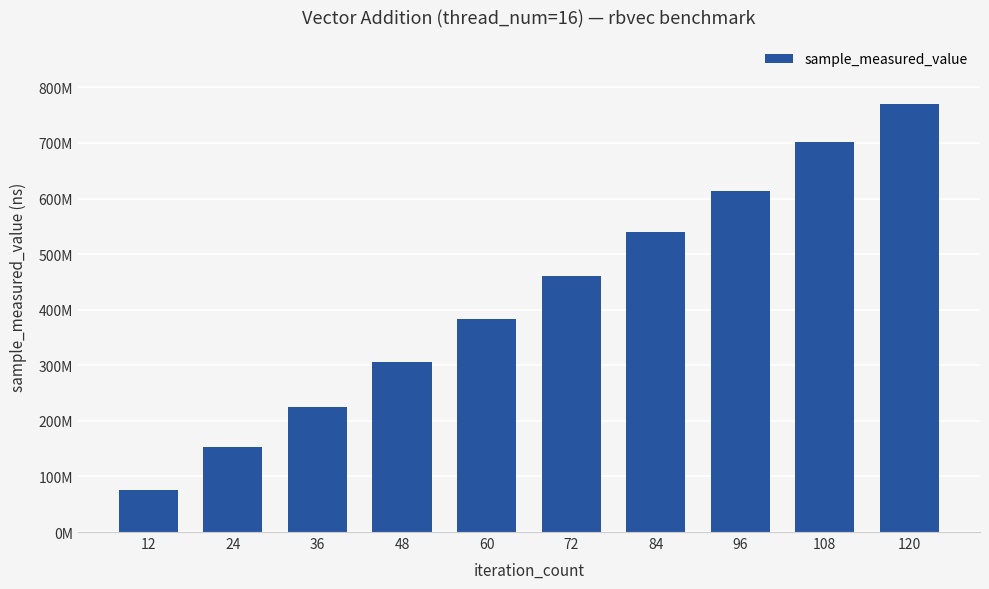

Does the chart contain any negative values?

No